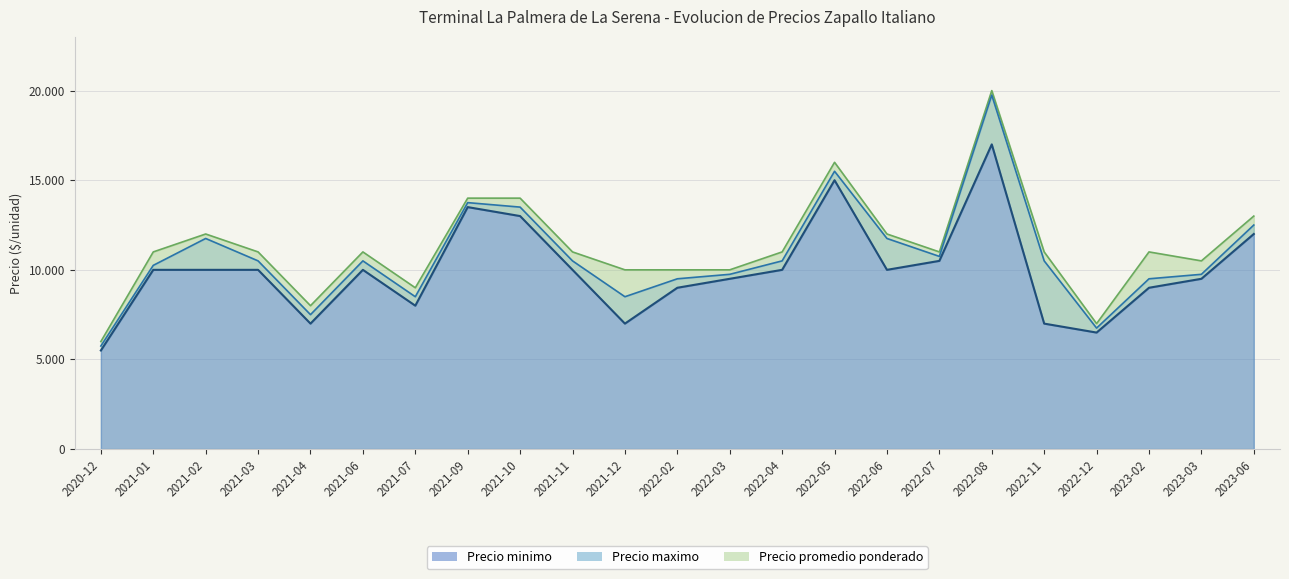

Which series has the widest spread of values?

Precio maximo